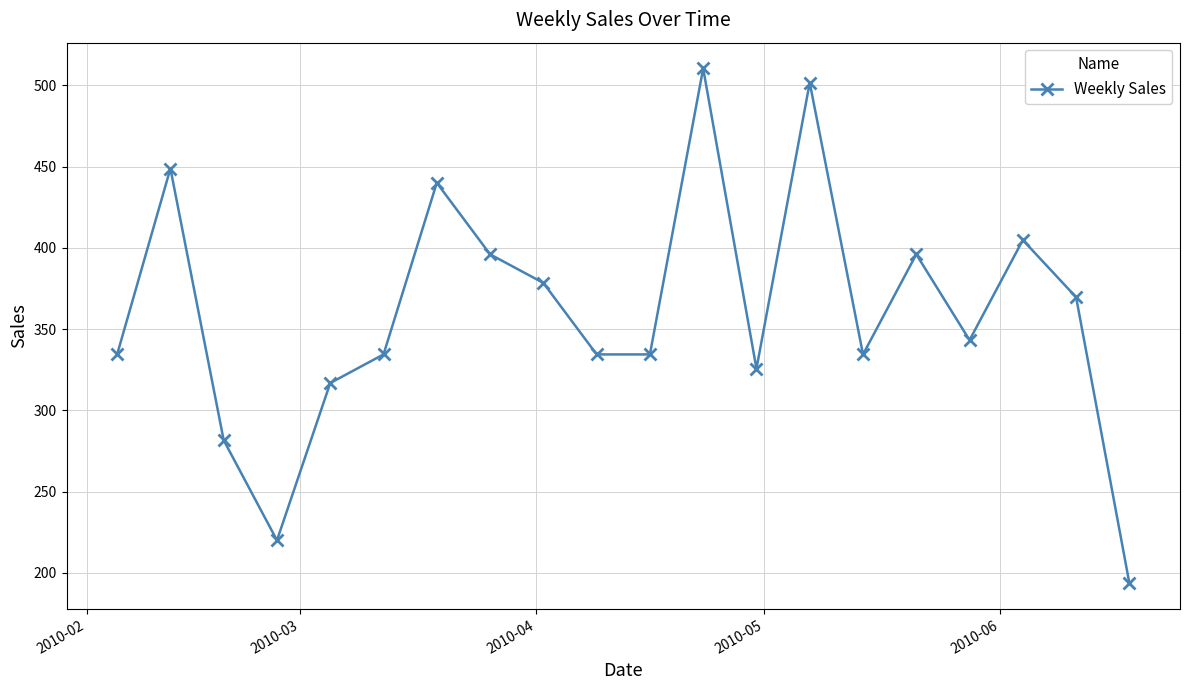

What is the difference between the second highest and second lowest values?

281.6